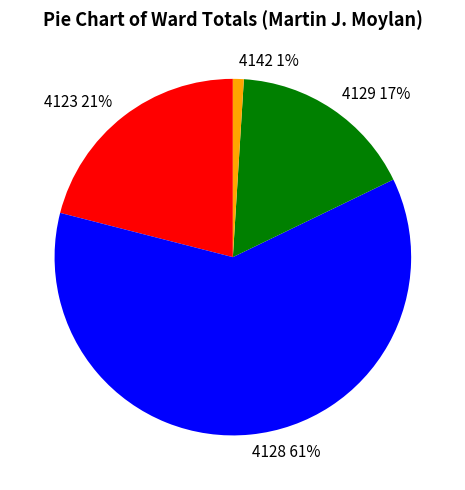

The 4142 slice represents 1% of the pie. True or false?

True